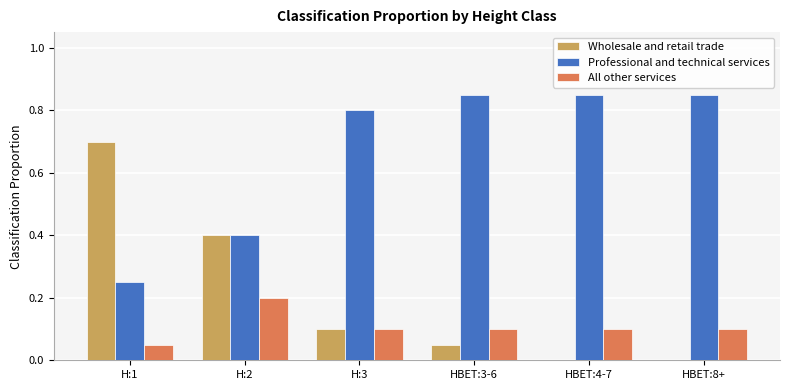

Does the chart contain stacked bars?

No